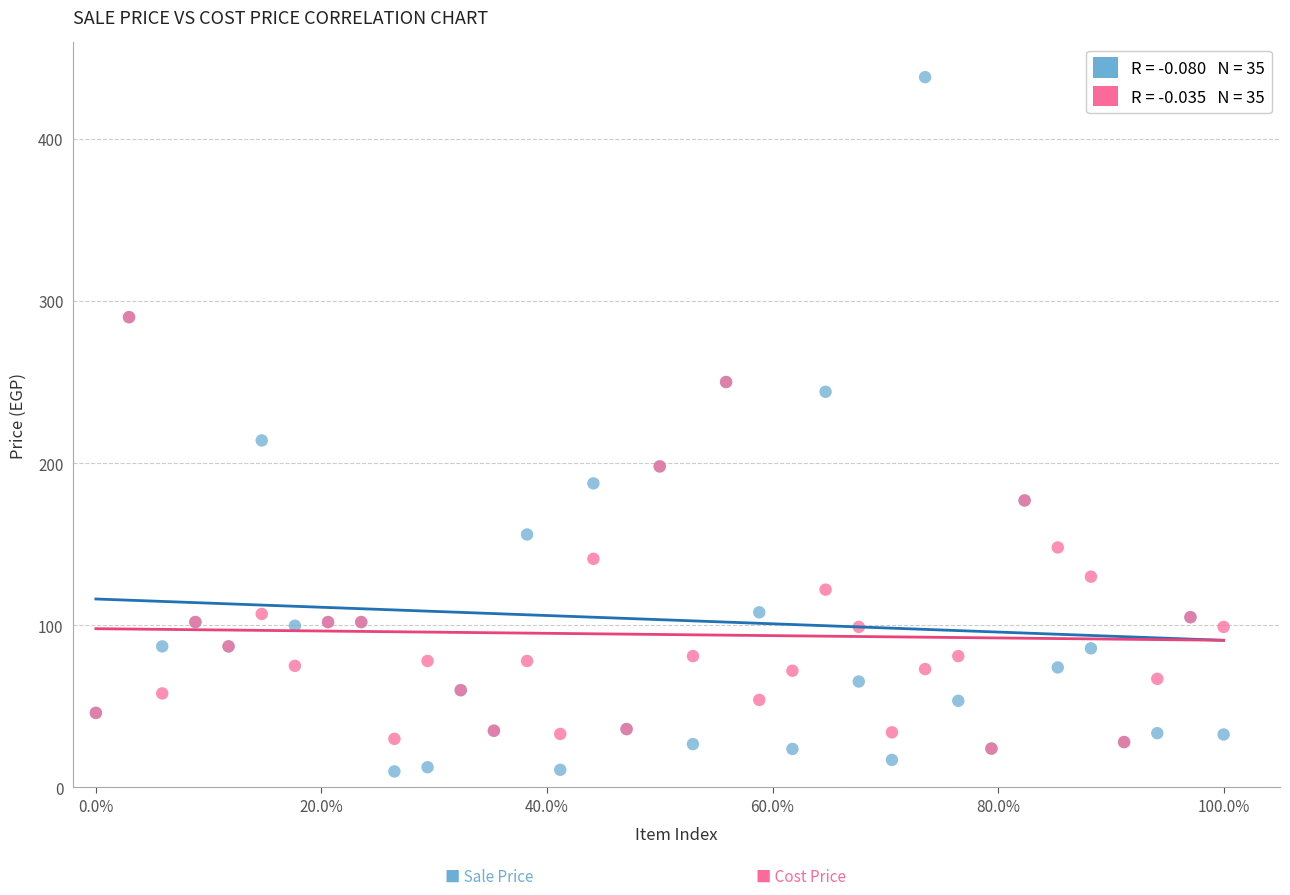

Across all series, what Y value is closest to 223?

214.0